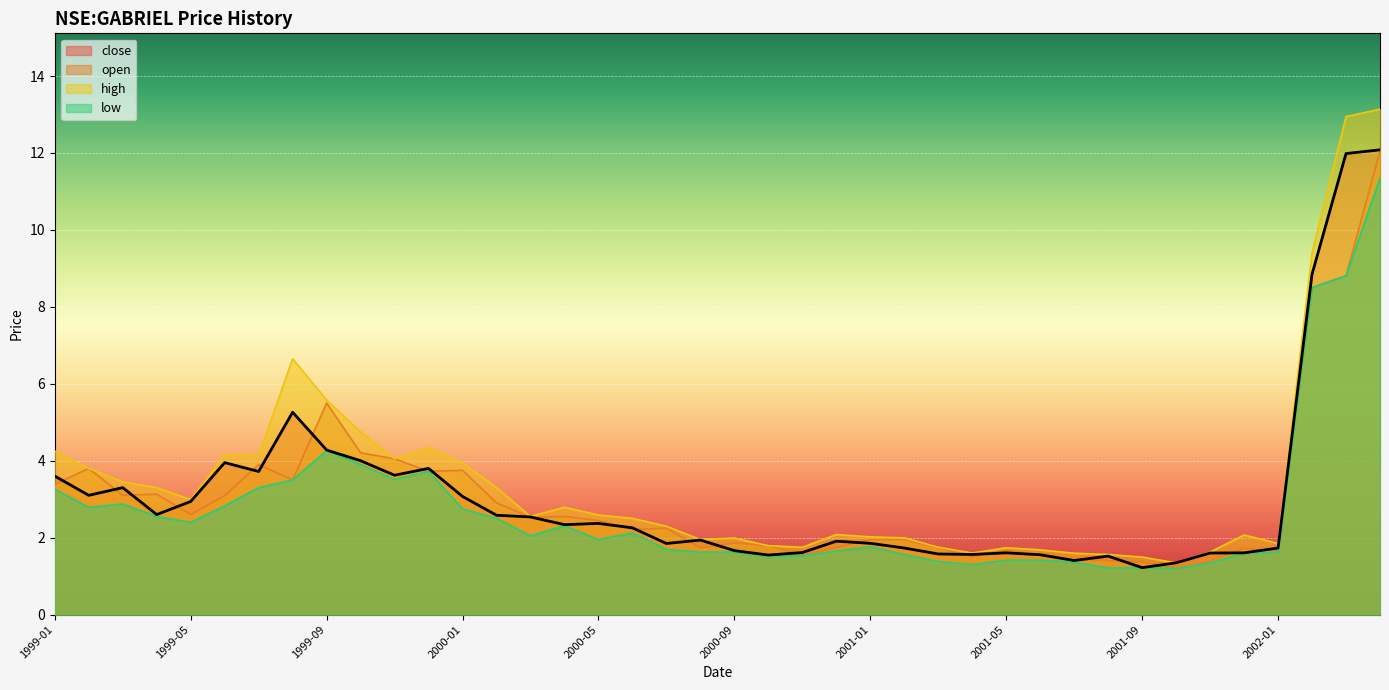

Which category has the lowest value across all series?

2001-10